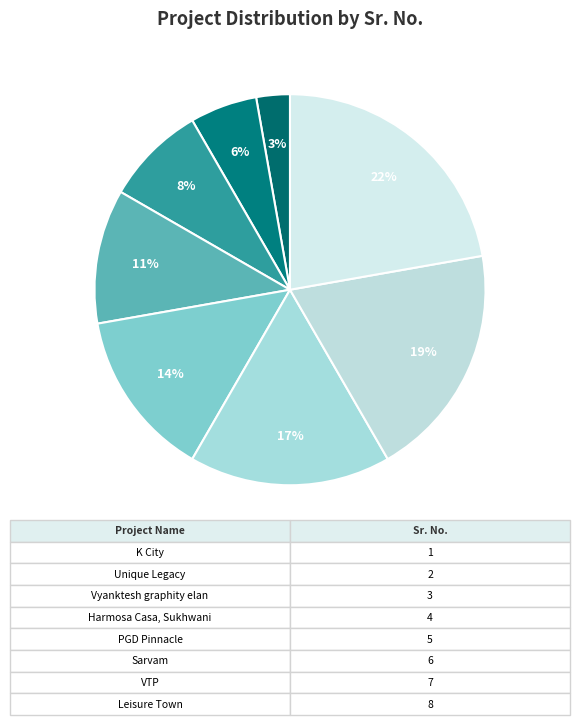

How many slices are in this pie chart?

8